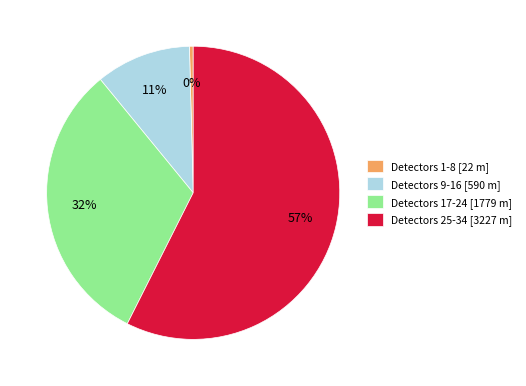

Which slice is the smallest?

Detectors 1-8 [22 m]